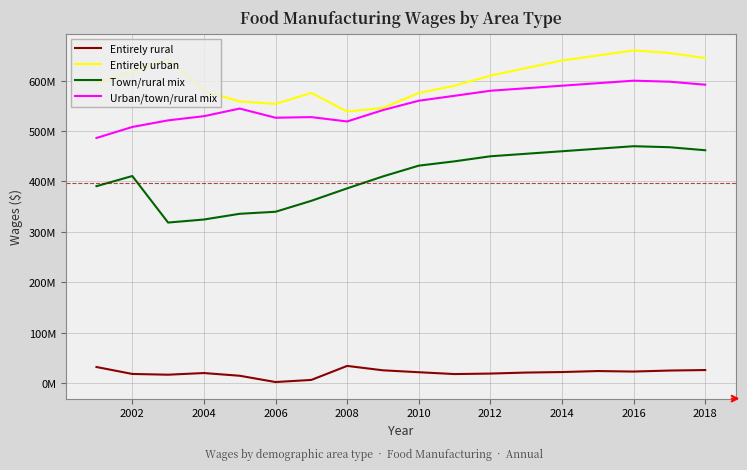

Where does the Entirely urban series first go above 610000000?

2002